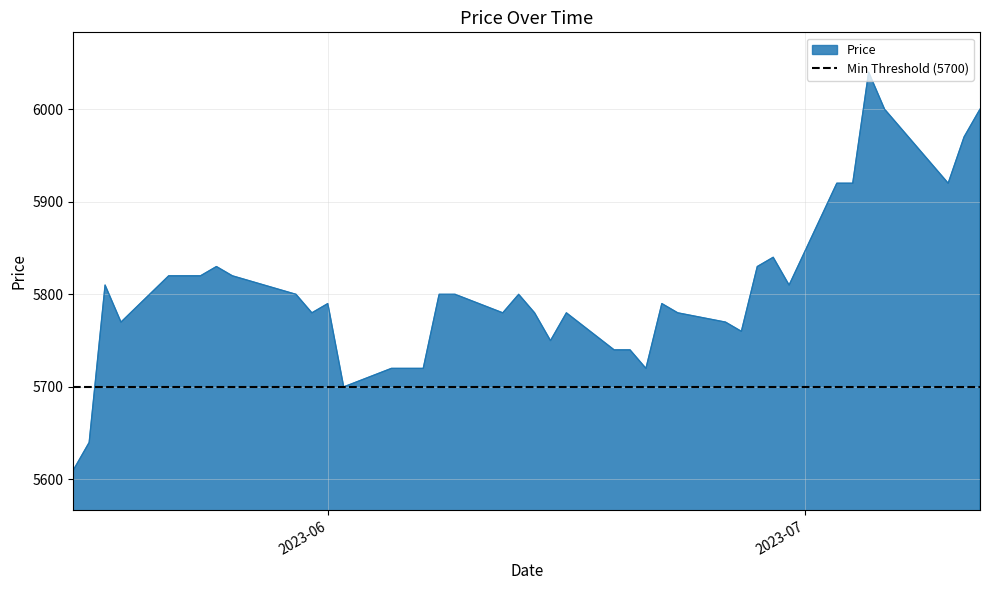

Which has a higher value, 2023-07-11 or 2023-06-08?

2023-07-11